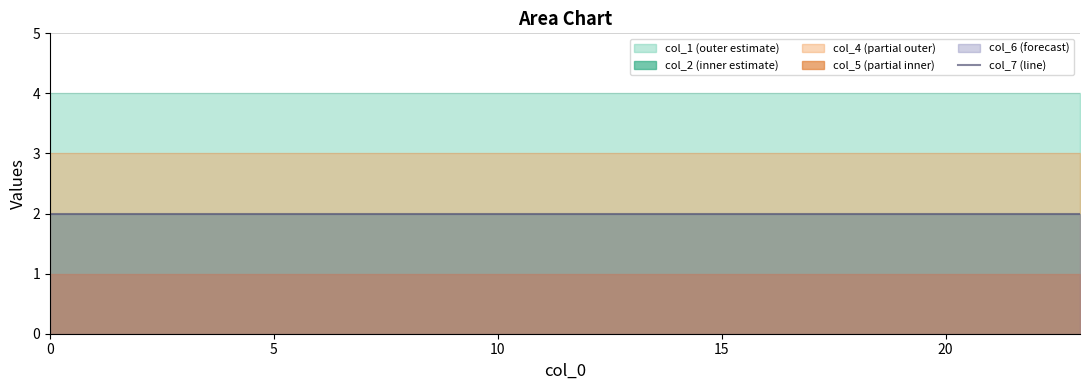

True or false: col_1 and col_5 intersect in this chart.

False